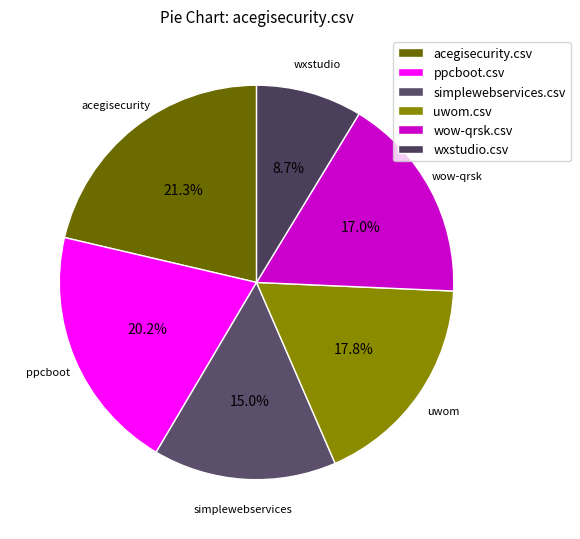

Is the sum of wxstudio.csv and uwom.csv greater than half?

No